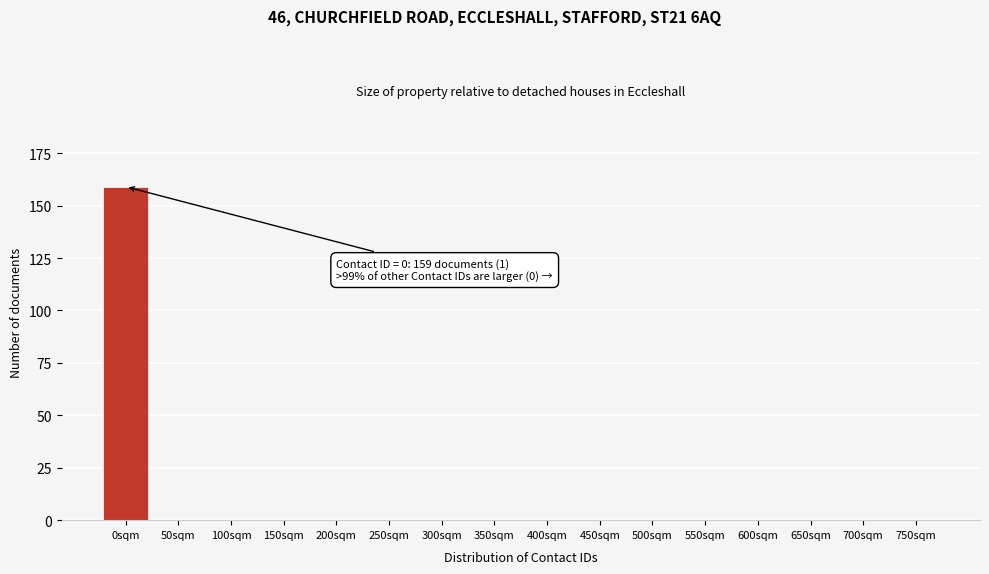

The chart shows a value of -77 at 300sqm. True or false?

False